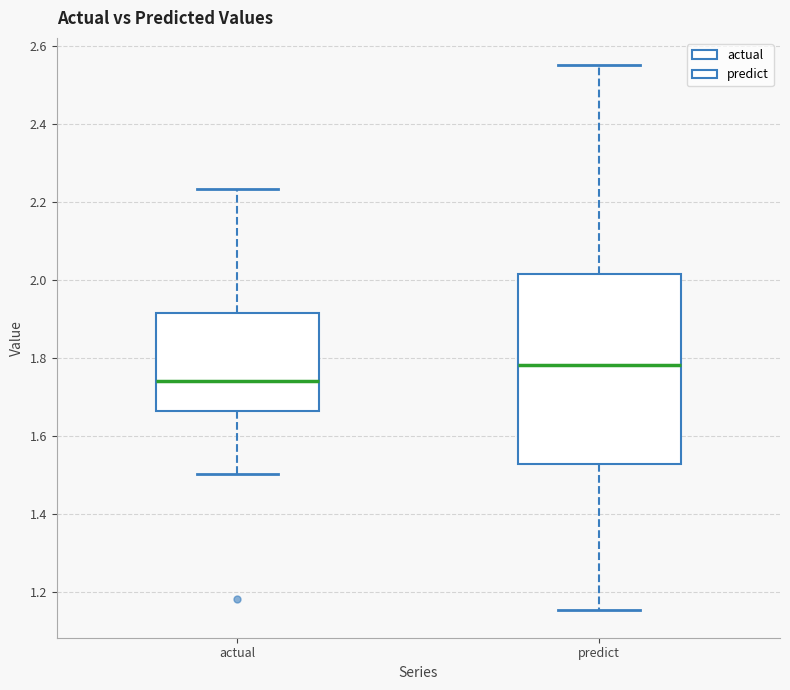

Reading left to right, read every box against the y-axis: the position of its median line, the range the box covers, and the ends of its whiskers. The values are not printed on the chart, so give them approximately, as read against the axis.

actual: median 1.74, box 1.66 to 1.92, whiskers 1.50 to 2.24
predict: median 1.78, box 1.52 to 2.02, whiskers 1.16 to 2.54